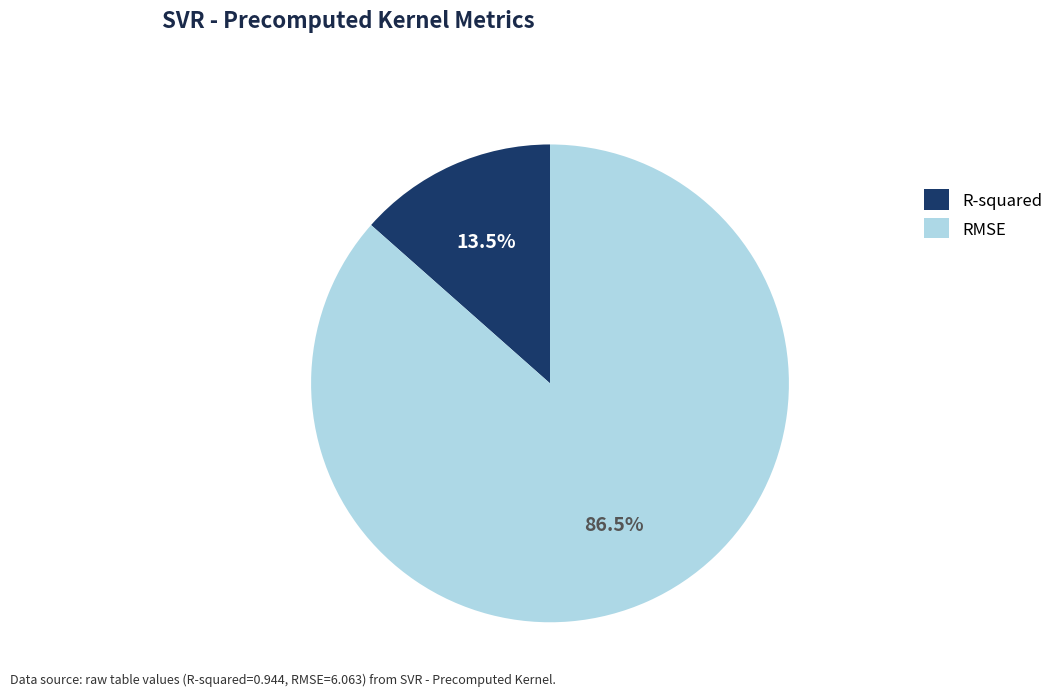

How many segments does this pie chart have?

2